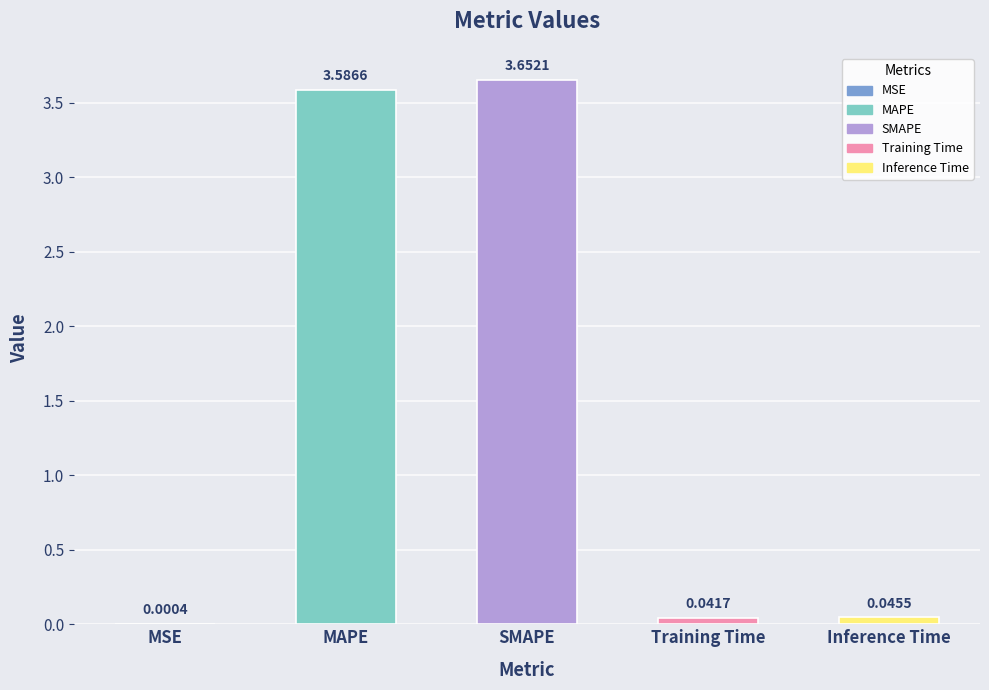

What is the average value?

1.5